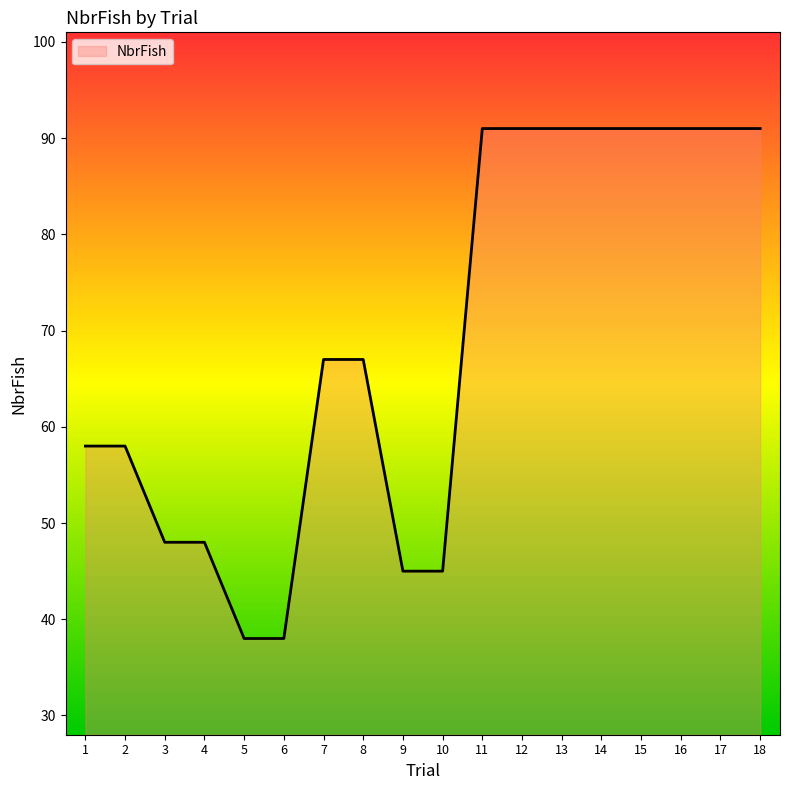

What is the difference between the maximum and minimum values?

53